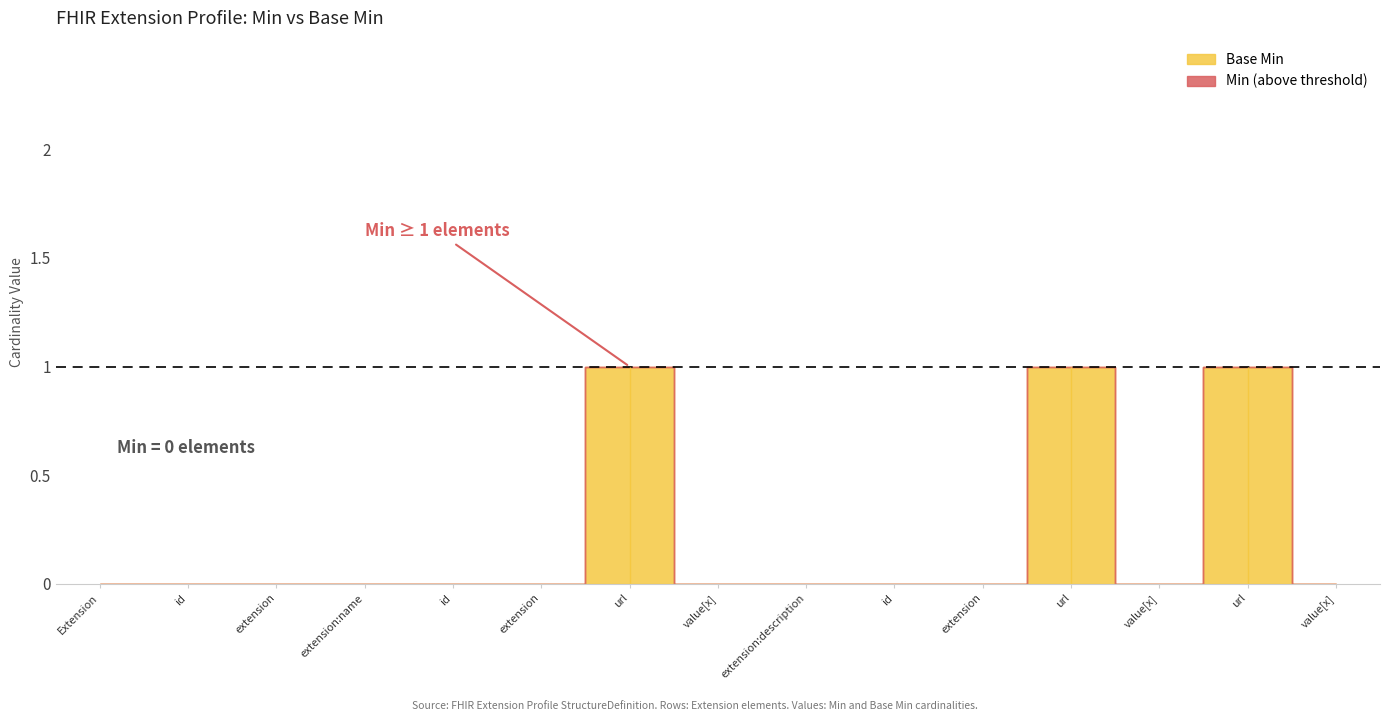

Is the value of Min at Extension.extension:name.id greater than the value of Base Min at Extension.extension:name.url?

No